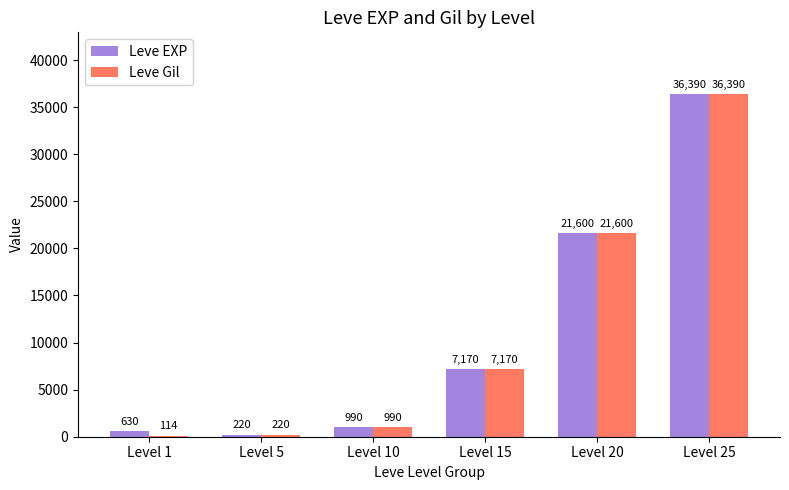

At which category is the sum across all series the highest?

Level 25